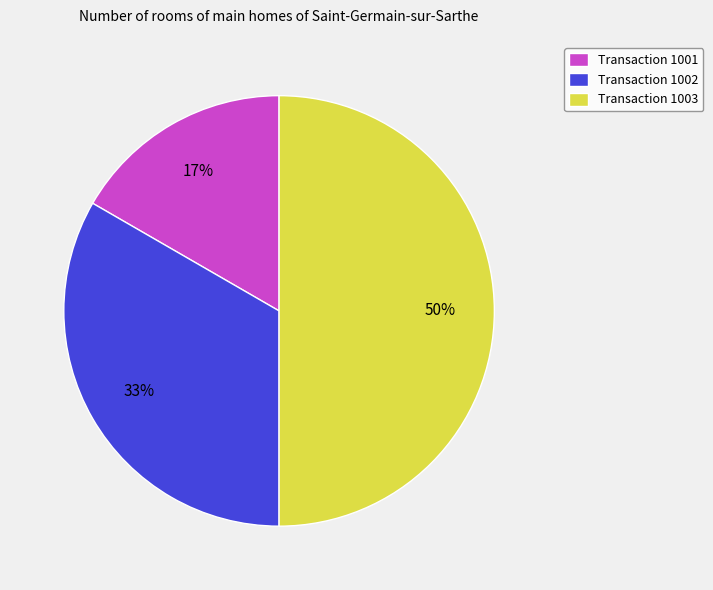

Between Transaction 1003 and Transaction 1002, which is larger?

Transaction 1003